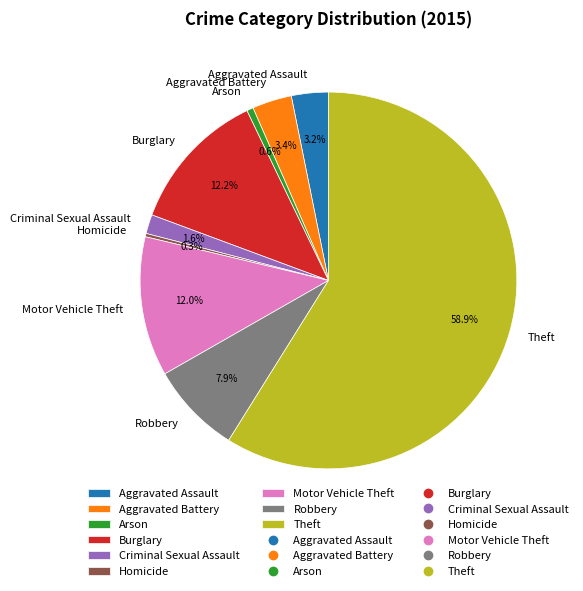

Is there any slice that represents more than half of the pie?

Yes